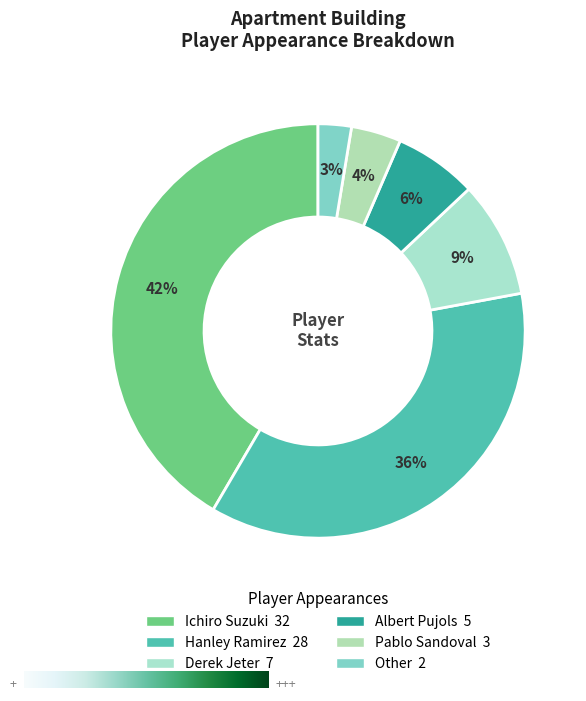

What portion of the pie excludes Hanley Ramirez?

63.6%